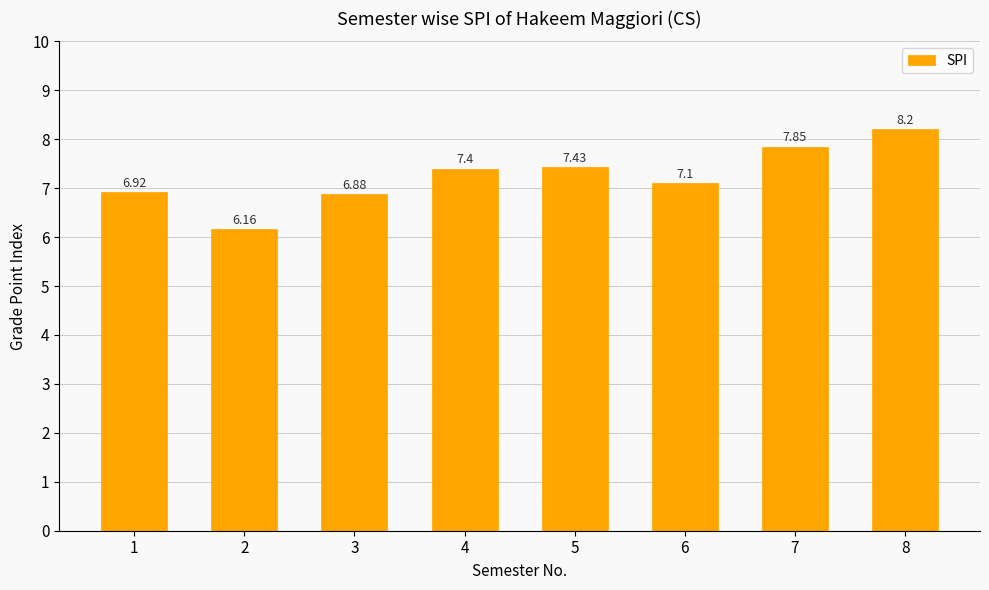

What is the value of the 6th bar from the left?

7.1